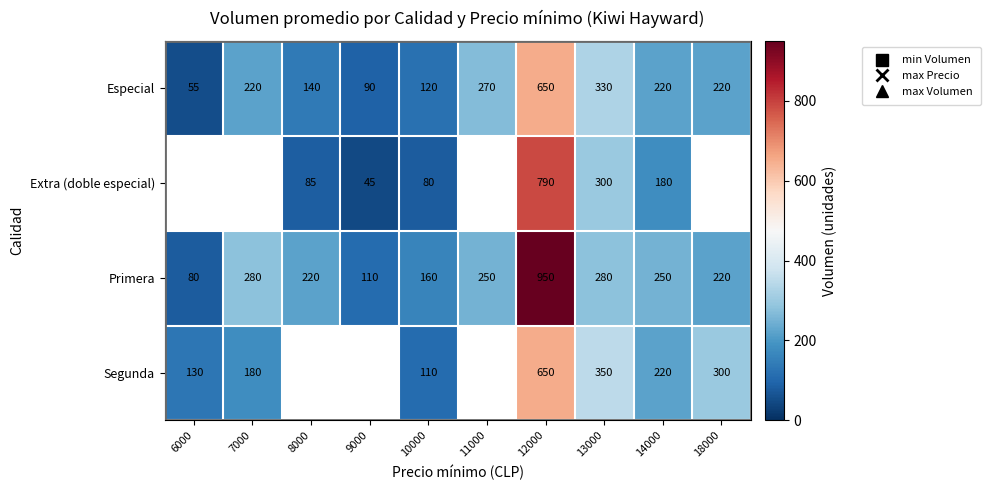

What is the difference between the maximum and minimum values in the Primera series?

870.0